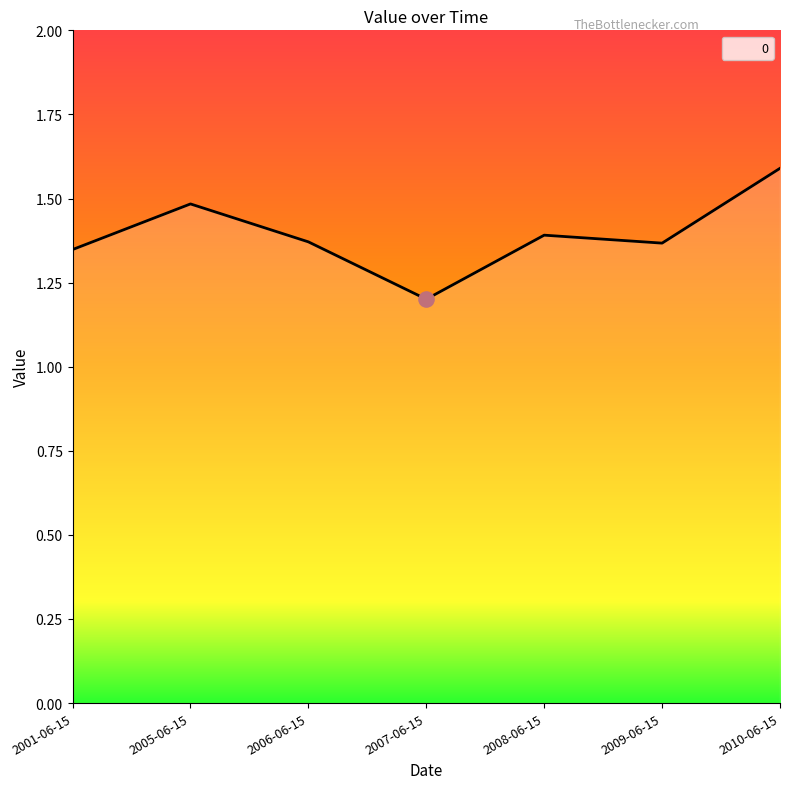

Between 2009-06-15 and 2008-06-15, which is larger?

2008-06-15